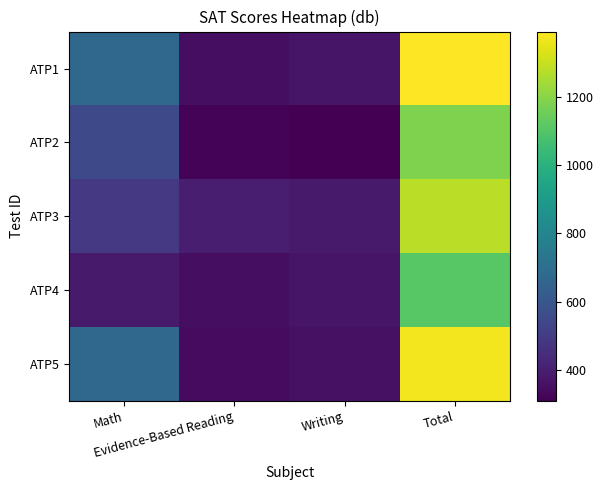

At how many categories does at least one series exceed 855?

1